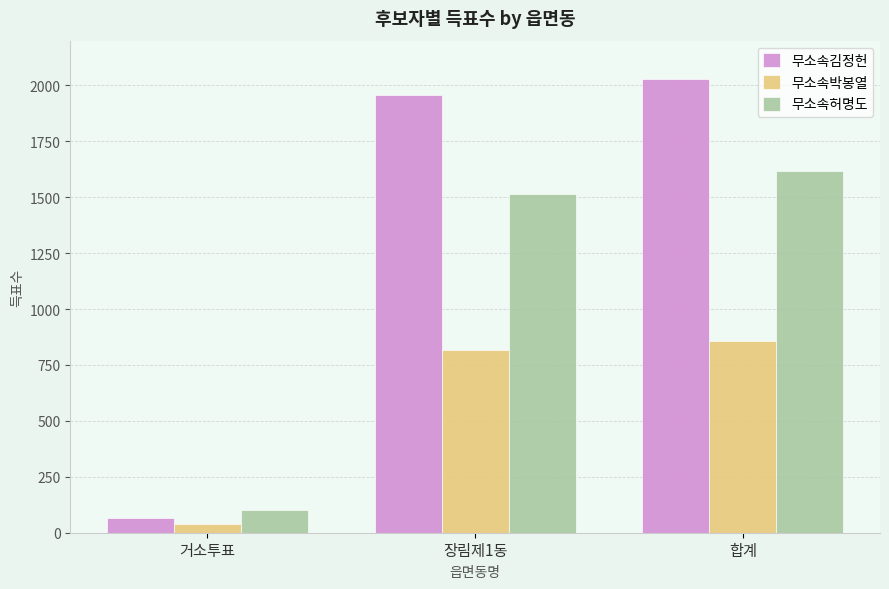

List the series in order of their peak value, highest first.

무소속김정헌, 무소속허명도, 무소속박봉열